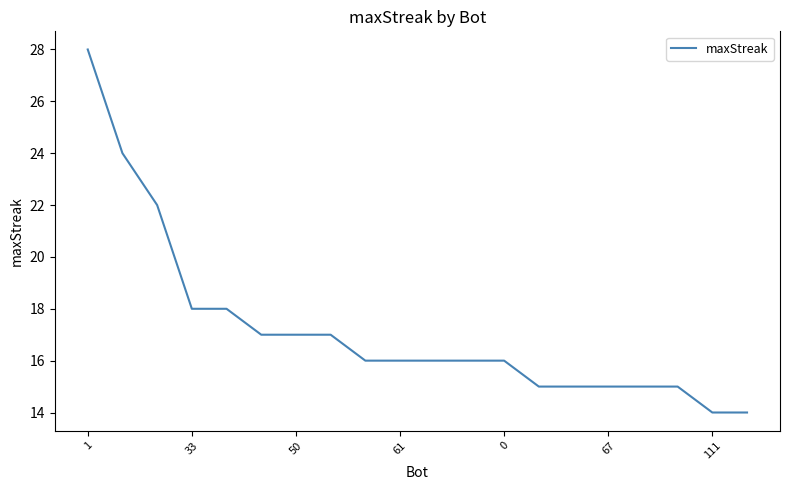

What is the greatest value displayed?

28